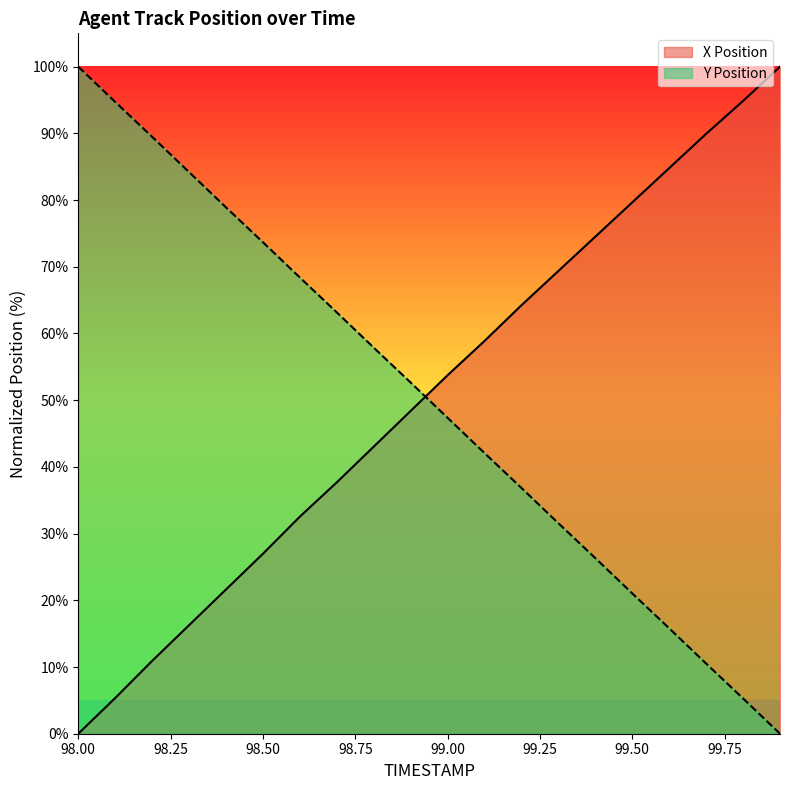

Reading right to left, transcribe all the data shown in this chart.

X Position: 100.0	94.9	89.9	84.8	79.7	74.5	69.4	64.2	58.9	53.7	48.4	43.0	37.7	32.5	27.0	21.6	16.3	10.9	5.4	0.0
Y Position: 0.0	5.3	10.5	15.8	21.0	26.3	31.6	36.8	42.1	47.4	52.6	57.9	63.2	68.4	73.7	78.9	84.2	89.5	94.7	100.0